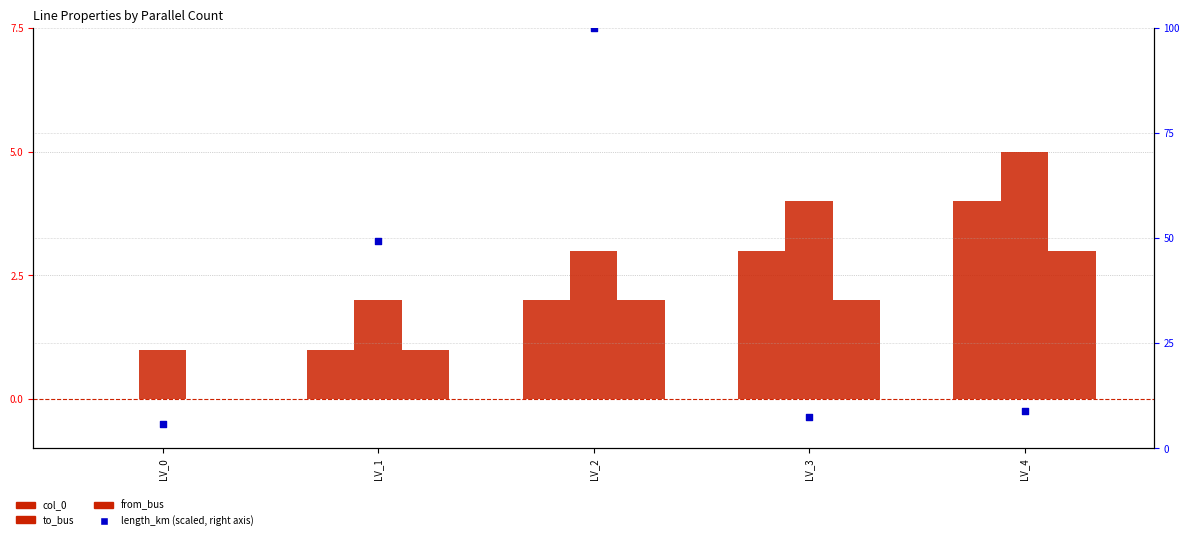

Is the value of from_bus at LV_4 greater than the value of to_bus at LV_0?

Yes